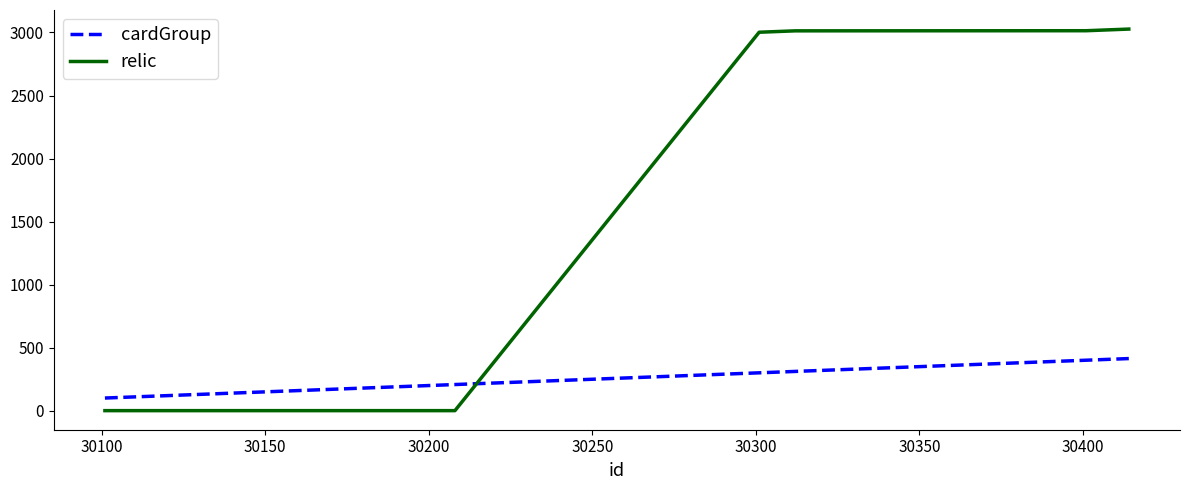

How many intersections are there between relic and cardGroup?

1